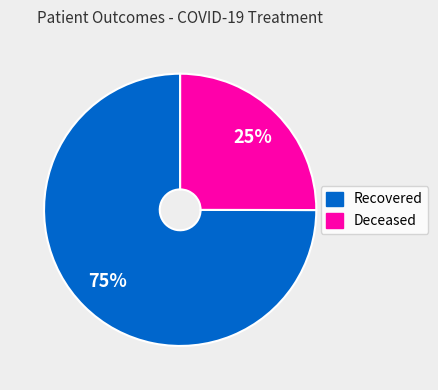

To the nearest percent, what is the difference between the largest and smallest slice percentages?

50%